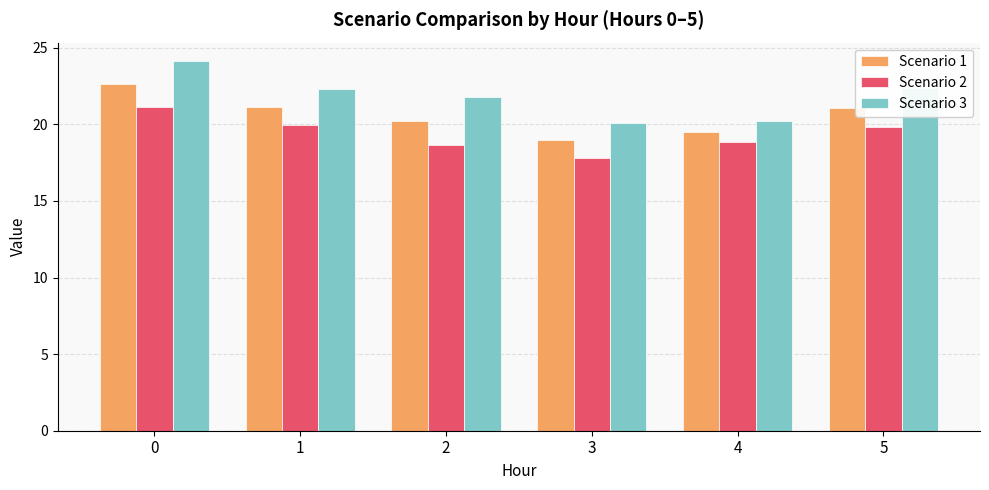

At which label does Scenario 2 reach its minimum?

3